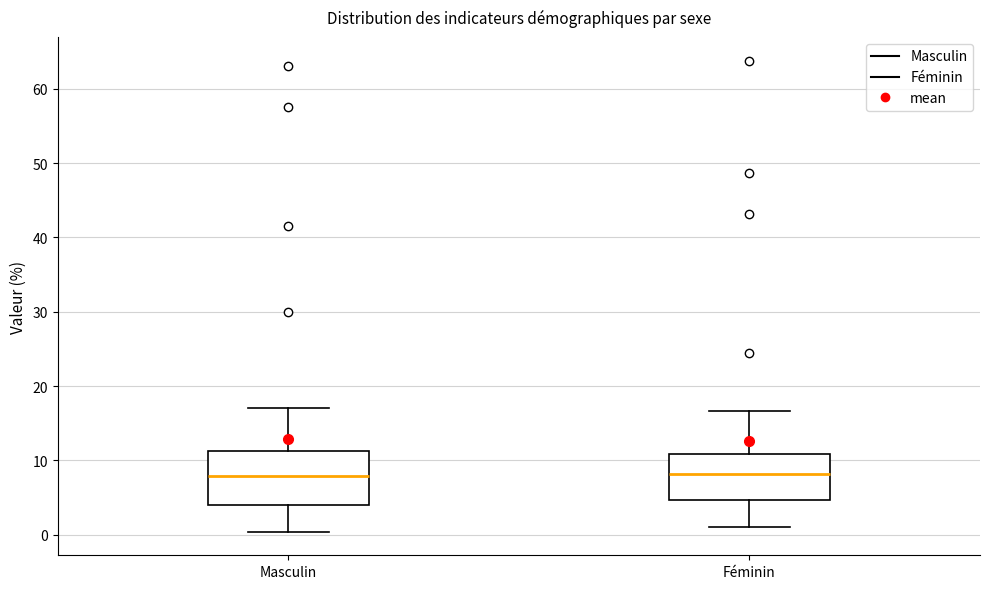

Reading left to right, read every box against the y-axis: the position of its median line, the range the box covers, and the ends of its whiskers. The values are not printed on the chart, so give them approximately, as read against the axis.

Masculin: median 8, box 4 to 11, whiskers 0 to 17
Féminin: median 8, box 5 to 11, whiskers 1 to 17